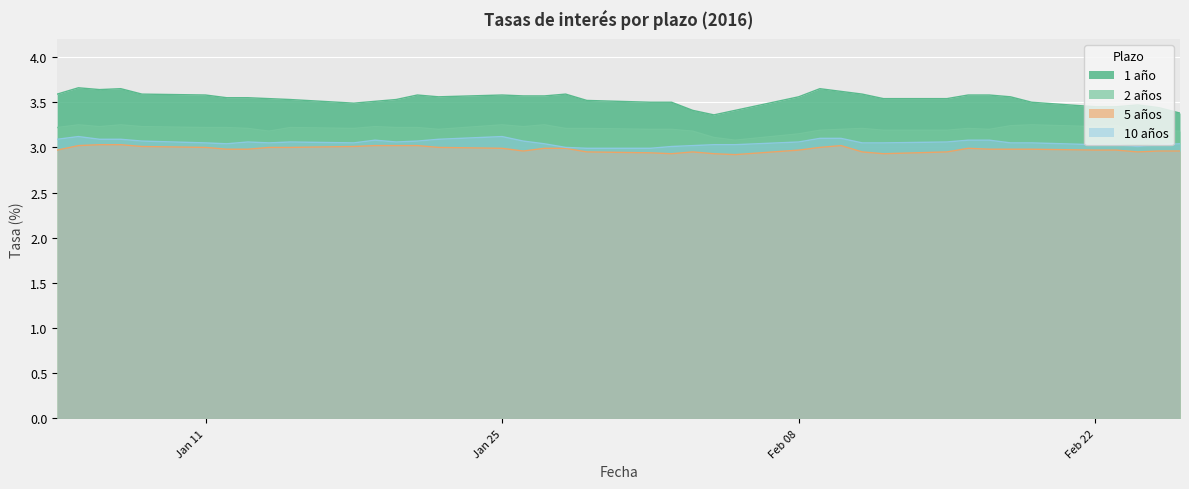

Count the number of categories in the chart.

40